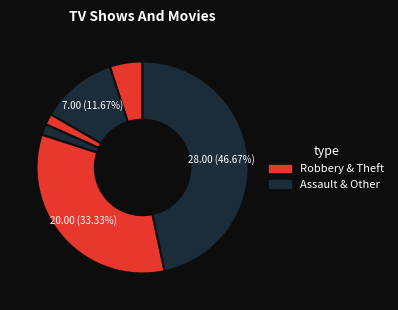

Count the number of slices in the pie.

6